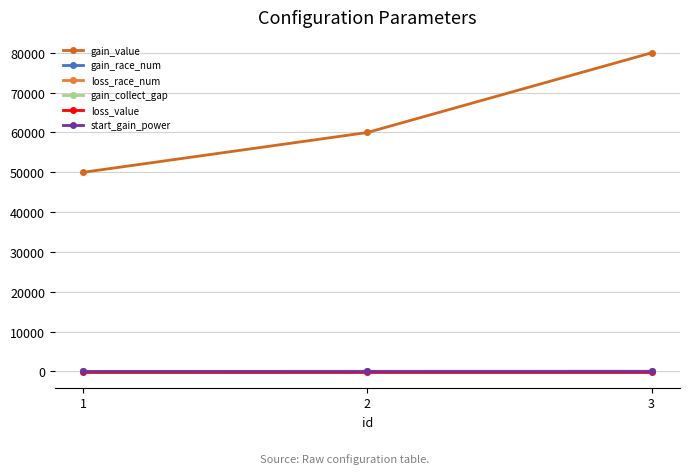

Which series changed the most between 1 and 2?

gain_value